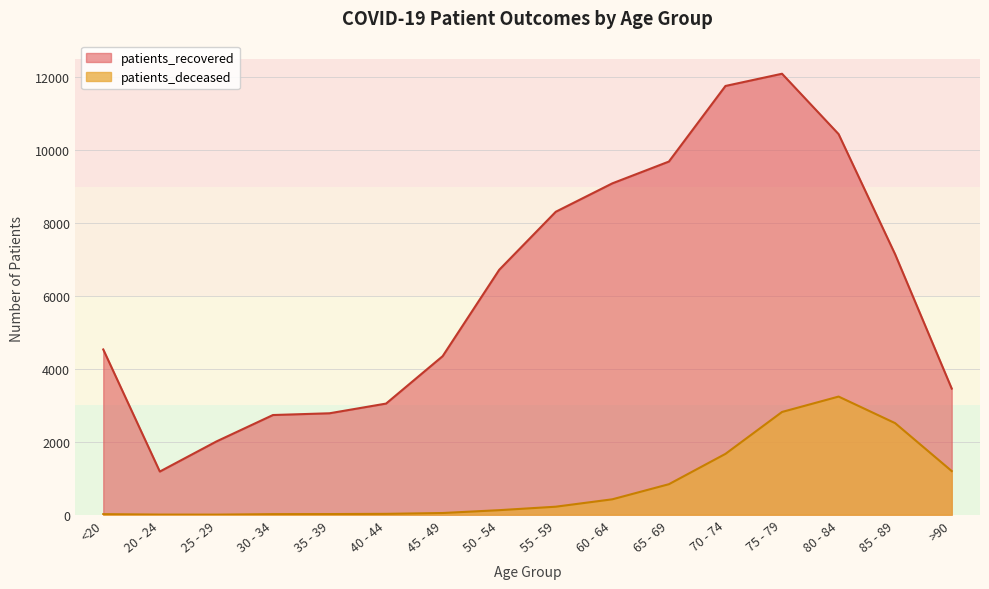

At which label does patients_deceased first exceed 220?

60 - 64